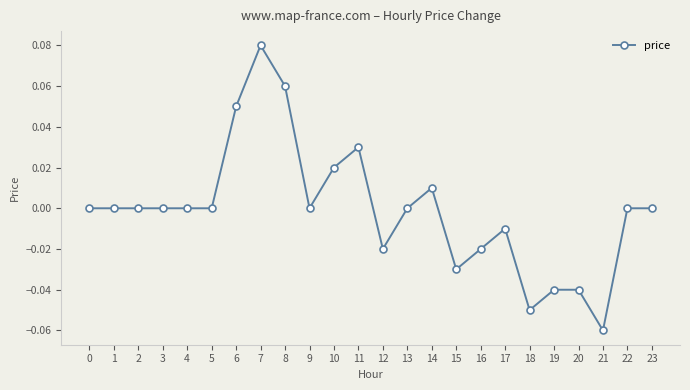

At which category does the chart reach its peak across all series?

7